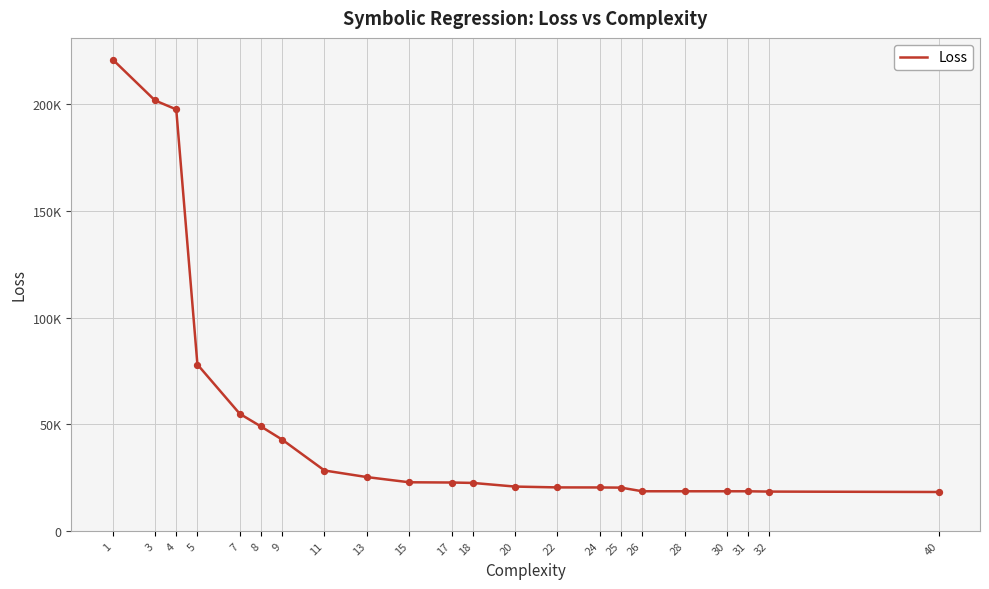

What is the change in value from 13 to 32?

-6801.9